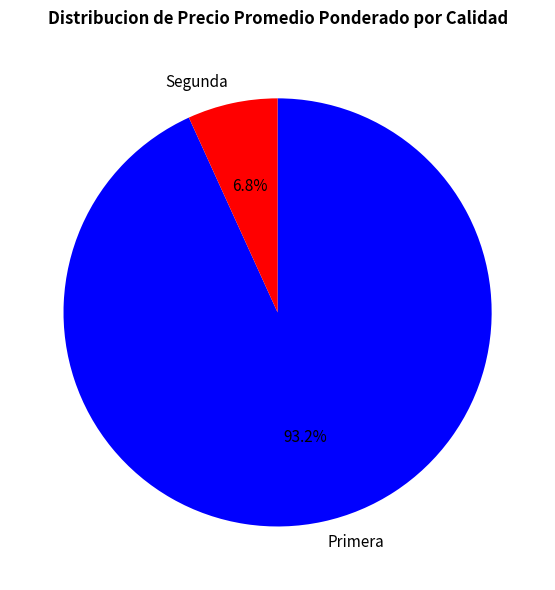

How many segments does this pie chart have?

2